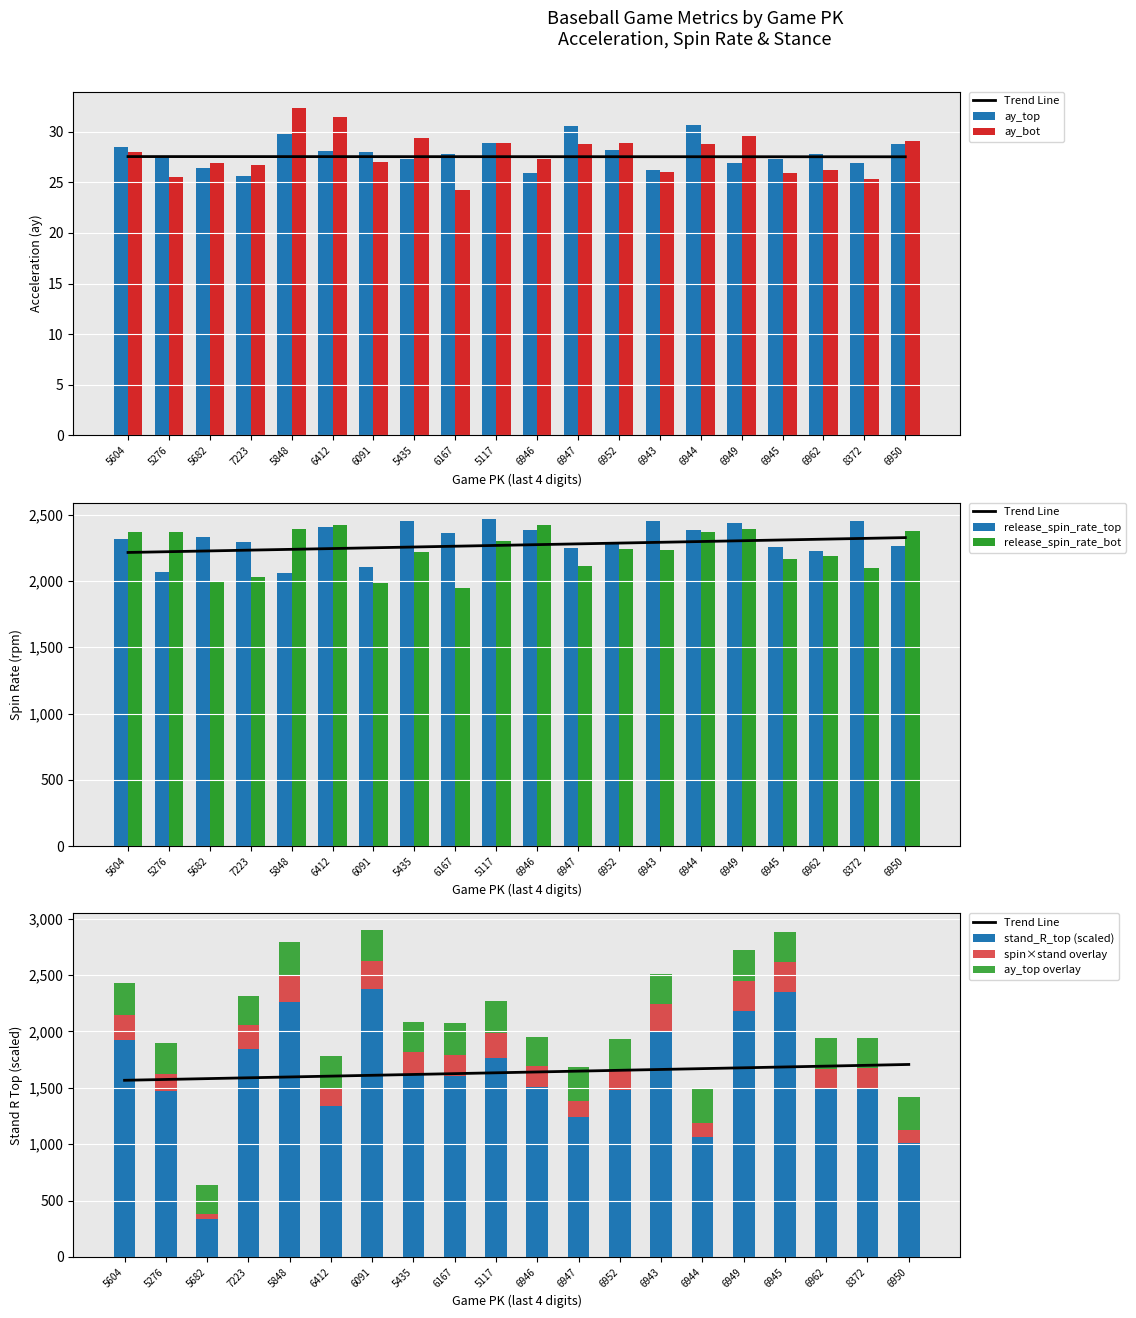

True or false: release_spin_rate_bot has a value of 2189.4 at 6962.

True